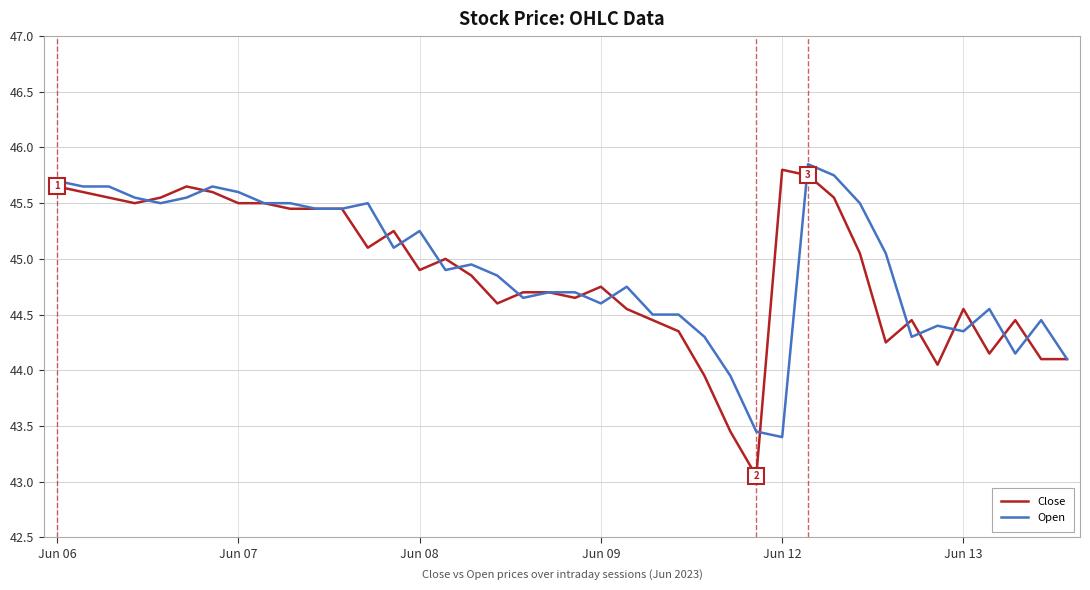

What is the lowest value of the Open series?

43.4